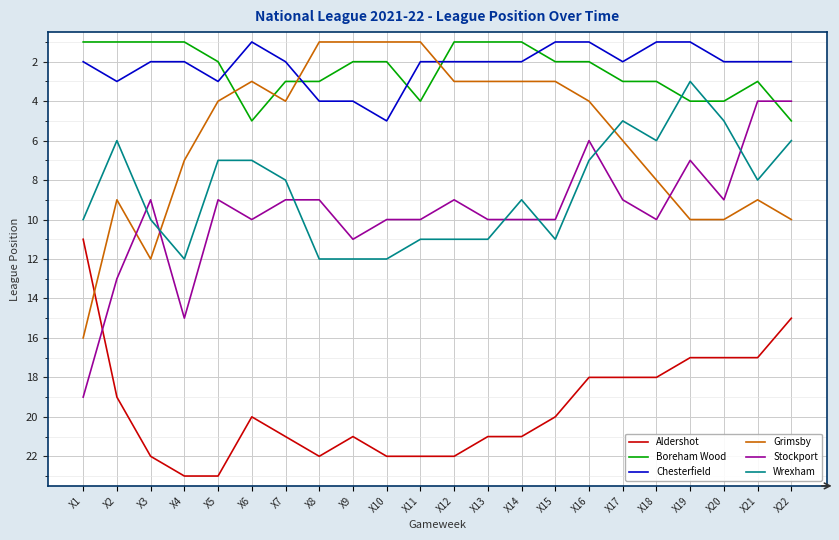

Reading left to right, transcribe all the data shown in this chart.

Aldershot: X1=11	X2=19	X3=22	X4=23	X5=23	X6=20	X7=21	X8=22	X9=21	X10=22	X11=22	X12=22	X13=21	X14=21	X15=20	X16=18	X17=18	X18=18	X19=17	X20=17	X21=17	X22=15
Boreham Wood: X1=1	X2=1	X3=1	X4=1	X5=2	X6=5	X7=3	X8=3	X9=2	X10=2	X11=4	X12=1	X13=1	X14=1	X15=2	X16=2	X17=3	X18=3	X19=4	X20=4	X21=3	X22=5
Chesterfield: X1=2	X2=3	X3=2	X4=2	X5=3	X6=1	X7=2	X8=4	X9=4	X10=5	X11=2	X12=2	X13=2	X14=2	X15=1	X16=1	X17=2	X18=1	X19=1	X20=2	X21=2	X22=2
Grimsby: X1=16	X2=9	X3=12	X4=7	X5=4	X6=3	X7=4	X8=1	X9=1	X10=1	X11=1	X12=3	X13=3	X14=3	X15=3	X16=4	X17=6	X18=8	X19=10	X20=10	X21=9	X22=10
Stockport: X1=19	X2=13	X3=9	X4=15	X5=9	X6=10	X7=9	X8=9	X9=11	X10=10	X11=10	X12=9	X13=10	X14=10	X15=10	X16=6	X17=9	X18=10	X19=7	X20=9	X21=4	X22=4
Wrexham: X1=10	X2=6	X3=10	X4=12	X5=7	X6=7	X7=8	X8=12	X9=12	X10=12	X11=11	X12=11	X13=11	X14=9	X15=11	X16=7	X17=5	X18=6	X19=3	X20=5	X21=8	X22=6